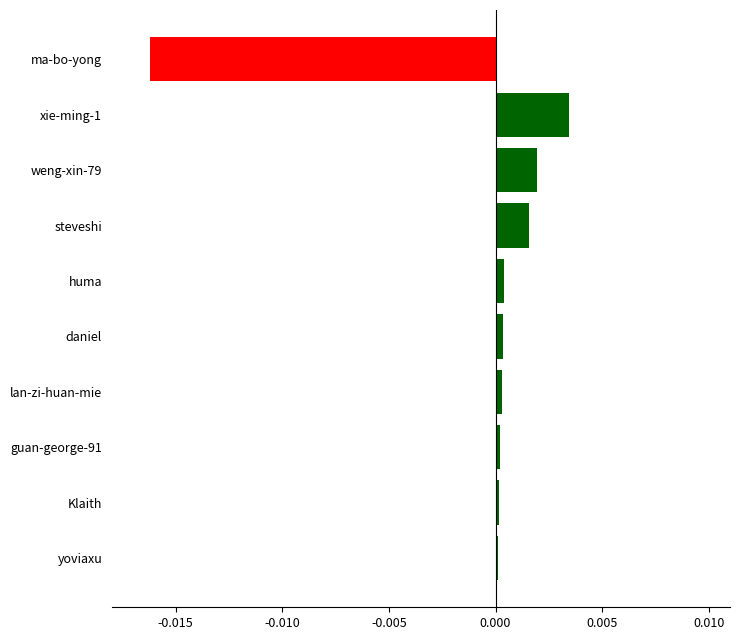

Which label corresponds to the smallest value in the chart?

ma-bo-yong